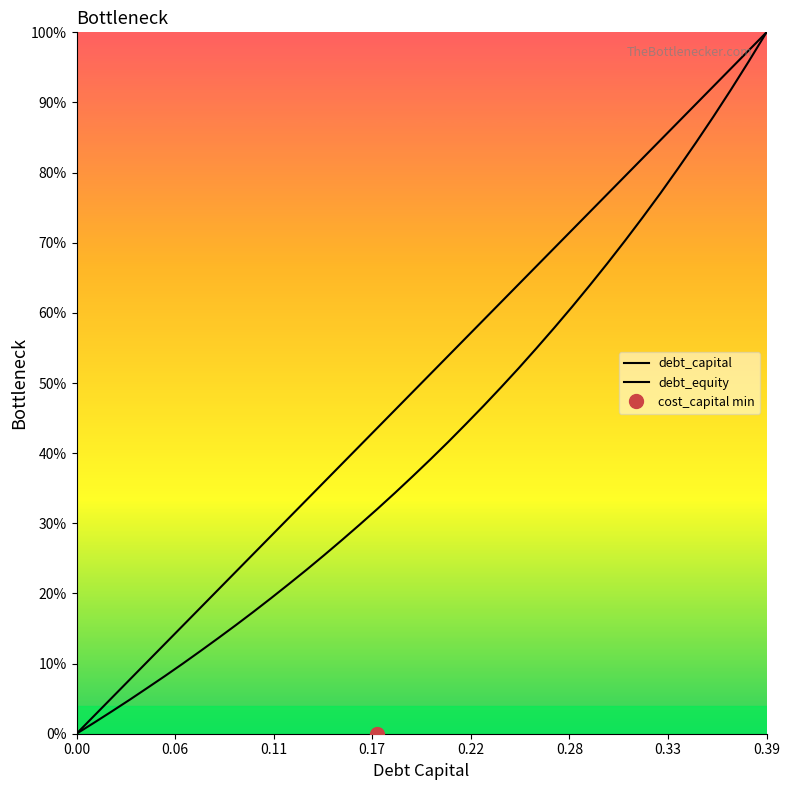

Count the number of categories in the chart.

40